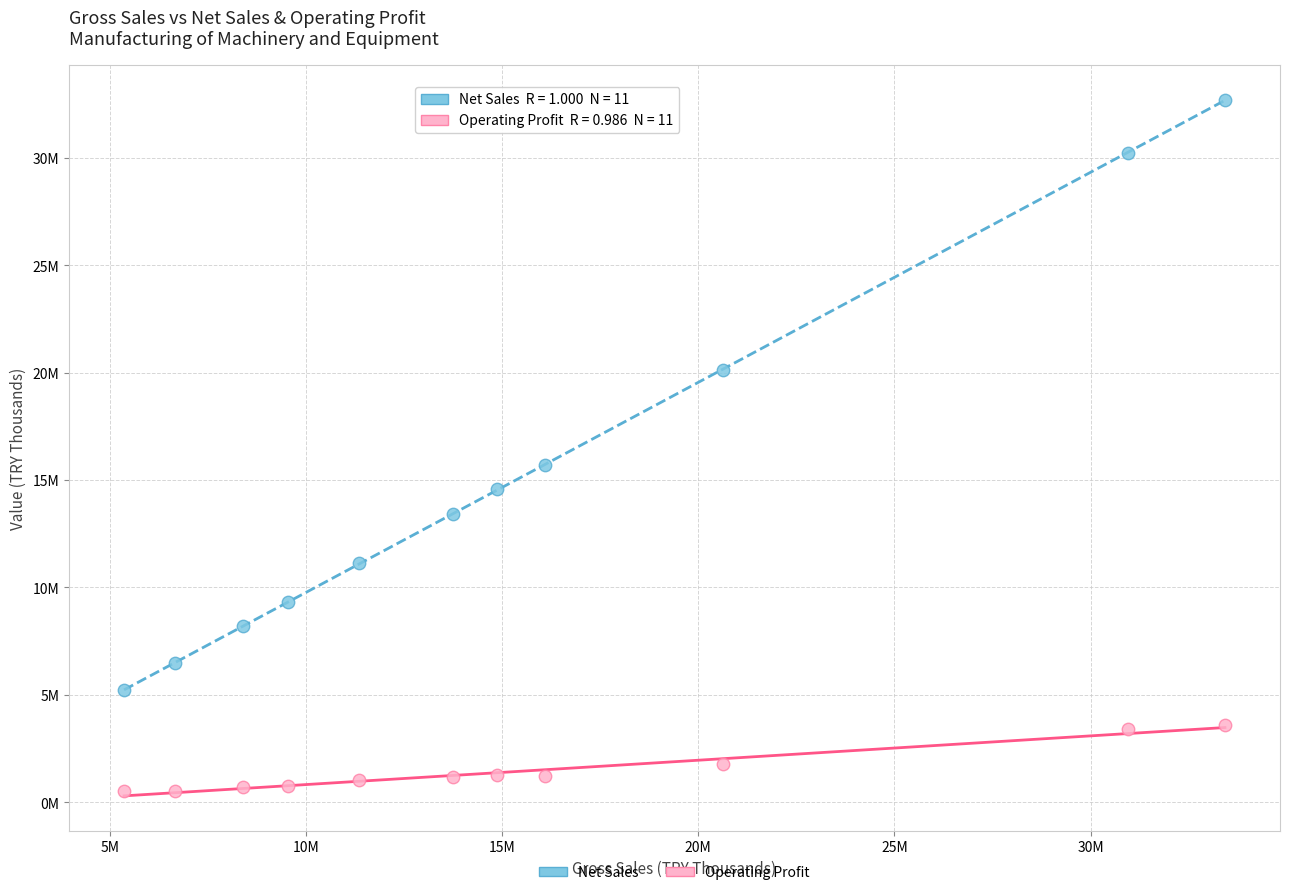

Which series contains the lowest Y value?

Operating Profit